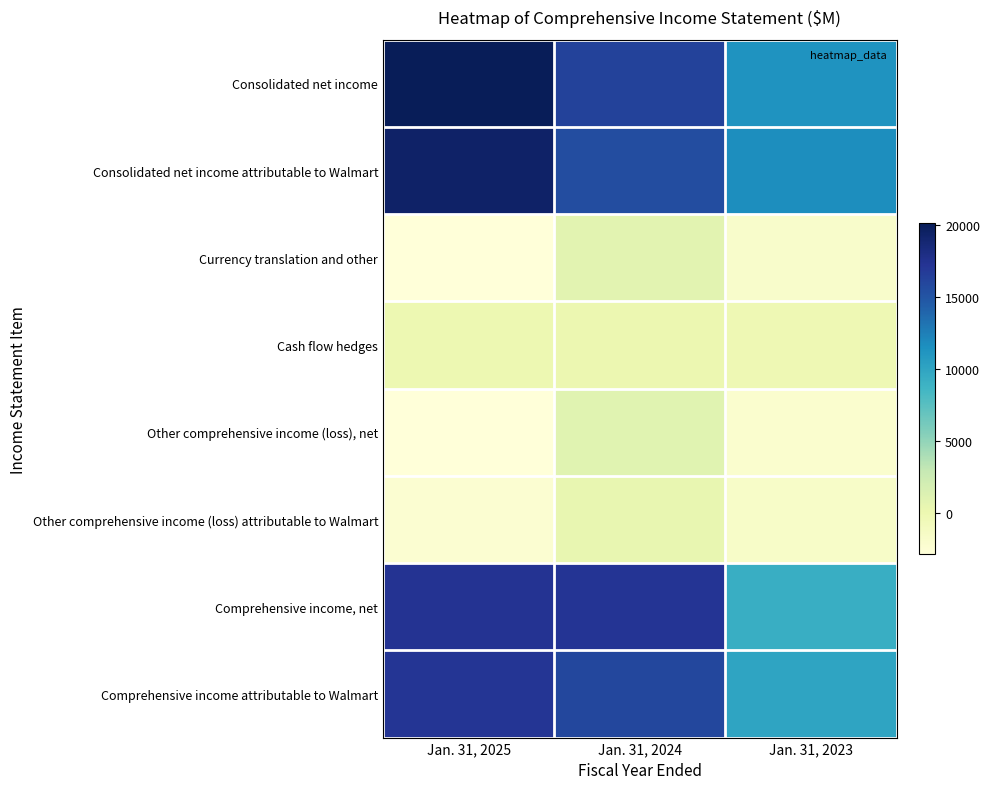

Which series has the largest range (max minus min)?

Consolidated net income